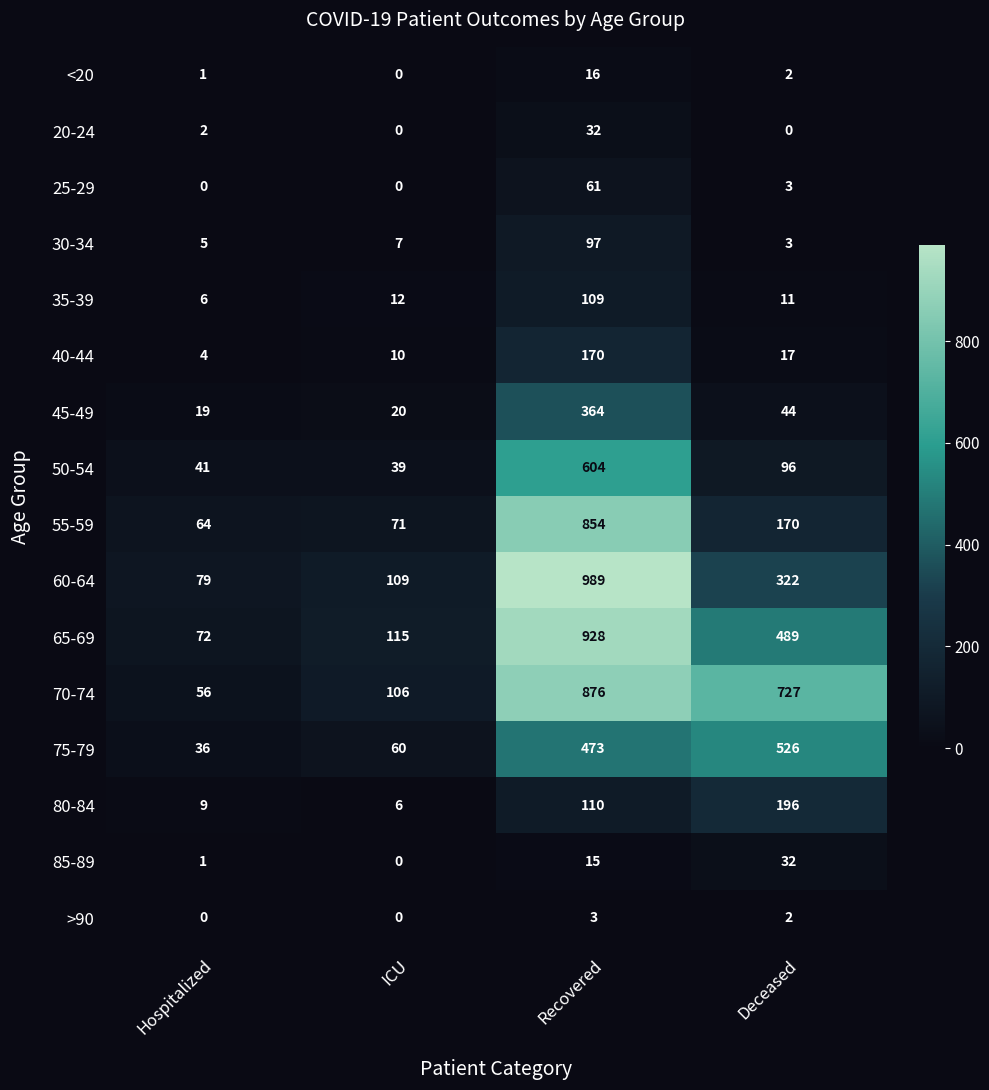

Read the 80-84 value at Recovered.

110